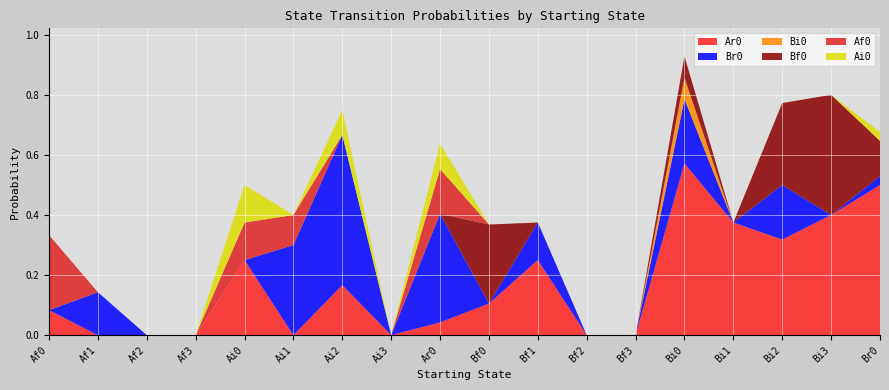

Reading right to left, transcribe all the data shown in this chart.

Ar0: Br0=0.5	Bi3=0.4	Bi2=0.3	Bi1=0.4	Bi0=0.6	Bf3=0.0	Bf2=0.0	Bf1=0.2	Bf0=0.1	Ar0=0.0	Ai3=0.0	Ai2=0.2	Ai1=0.0	Ai0=0.2	Af3=0.0	Af2=0.0	Af1=0.0	Af0=0.1
Br0: Br0=0.0	Bi3=0.0	Bi2=0.2	Bi1=0.0	Bi0=0.2	Bf3=0.0	Bf2=0.0	Bf1=0.1	Bf0=0.0	Ar0=0.4	Ai3=0.0	Ai2=0.5	Ai1=0.3	Ai0=0.0	Af3=0.0	Af2=0.0	Af1=0.1	Af0=0.0
Bi0: Br0=0.0	Bi3=0.0	Bi2=0.0	Bi1=0.0	Bi0=0.1	Bf3=0.0	Bf2=0.0	Bf1=0.0	Bf0=0.0	Ar0=0.0	Ai3=0.0	Ai2=0.0	Ai1=0.0	Ai0=0.0	Af3=0.0	Af2=0.0	Af1=0.0	Af0=0.0
Bf0: Br0=0.1	Bi3=0.4	Bi2=0.3	Bi1=0.0	Bi0=0.1	Bf3=0.0	Bf2=0.0	Bf1=0.0	Bf0=0.3	Ar0=0.0	Ai3=0.0	Ai2=0.0	Ai1=0.0	Ai0=0.0	Af3=0.0	Af2=0.0	Af1=0.0	Af0=0.0
Af0: Br0=0.0	Bi3=0.0	Bi2=0.0	Bi1=0.0	Bi0=0.0	Bf3=0.0	Bf2=0.0	Bf1=0.0	Bf0=0.0	Ar0=0.1	Ai3=0.0	Ai2=0.0	Ai1=0.1	Ai0=0.1	Af3=0.0	Af2=0.0	Af1=0.0	Af0=0.2
Ai0: Br0=0.0	Bi3=0.0	Bi2=0.0	Bi1=0.0	Bi0=0.0	Bf3=0.0	Bf2=0.0	Bf1=0.0	Bf0=0.0	Ar0=0.1	Ai3=0.0	Ai2=0.1	Ai1=0.0	Ai0=0.1	Af3=0.0	Af2=0.0	Af1=0.0	Af0=0.0